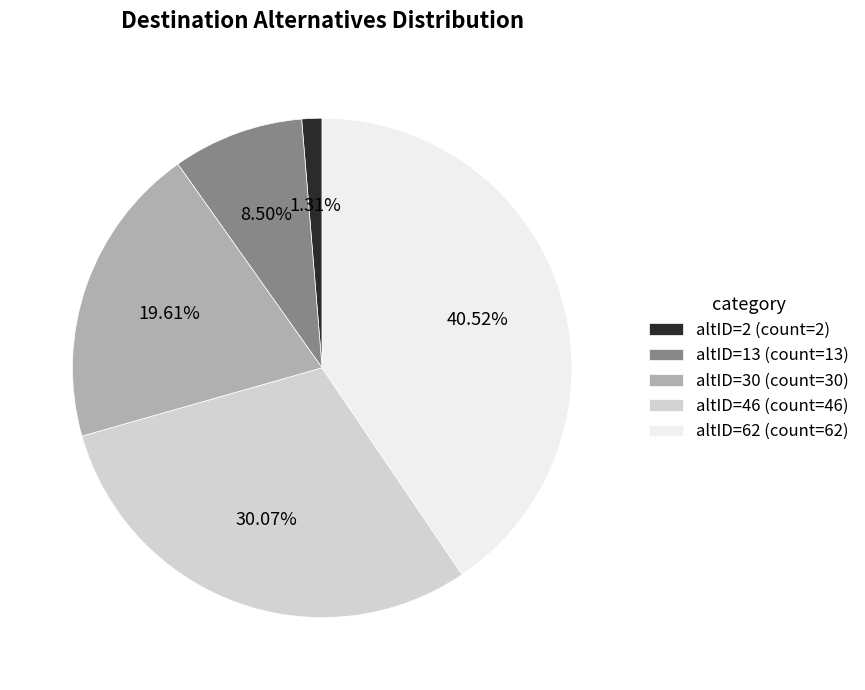

The altID=2 slice represents 11% of the pie. True or false?

False